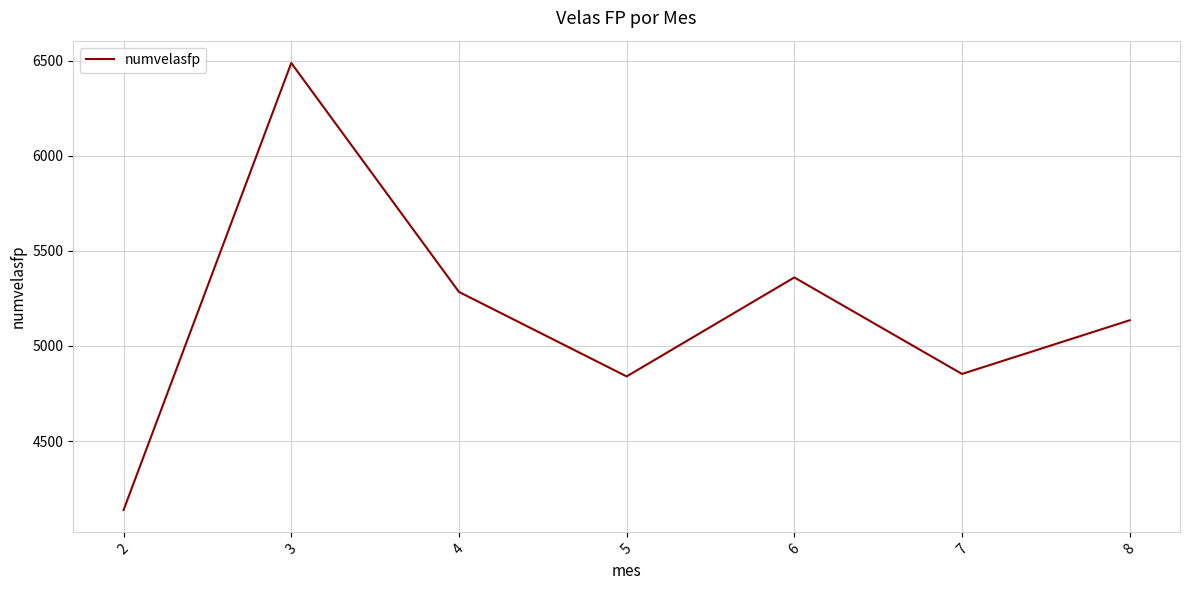

What is the difference between the maximum and minimum values?

2349